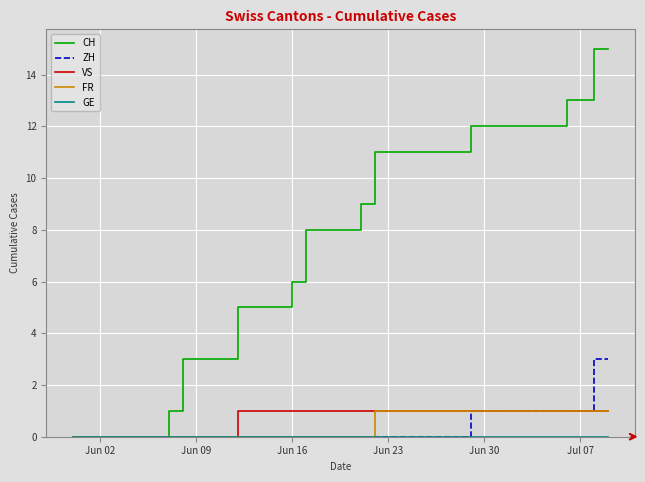

Which series has the largest range (max minus min)?

CH